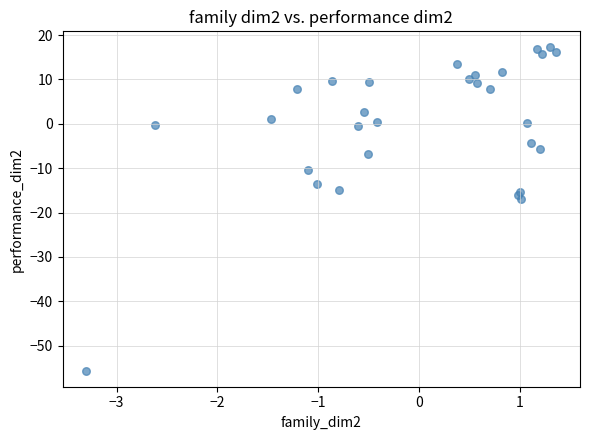

What Y value in the scatter plot is closest to -19?

-16.9